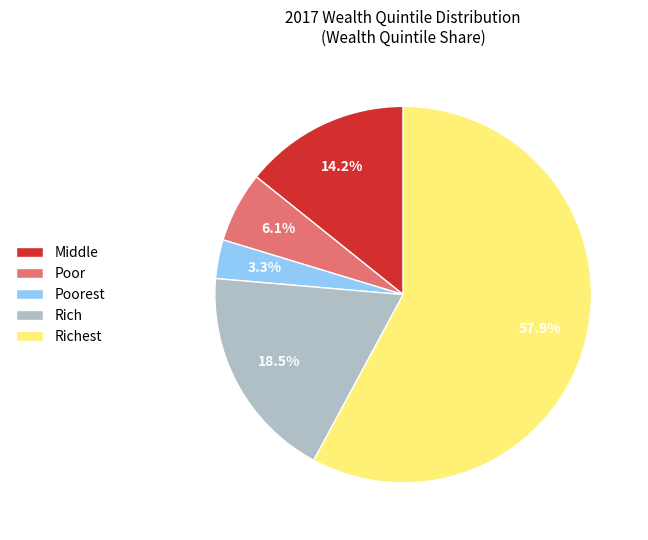

To the nearest percent, what portion does Middle represent?

14%